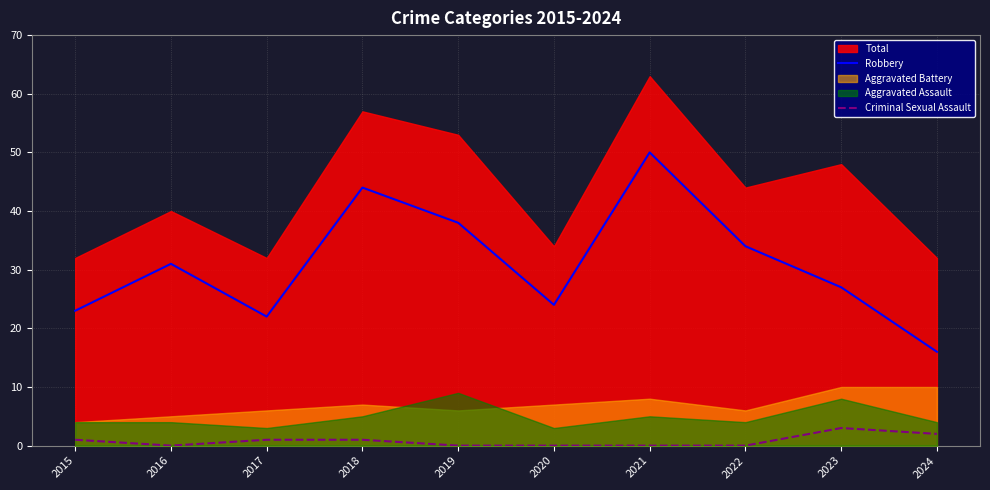

At which label does Robbery first exceed 31?

2018